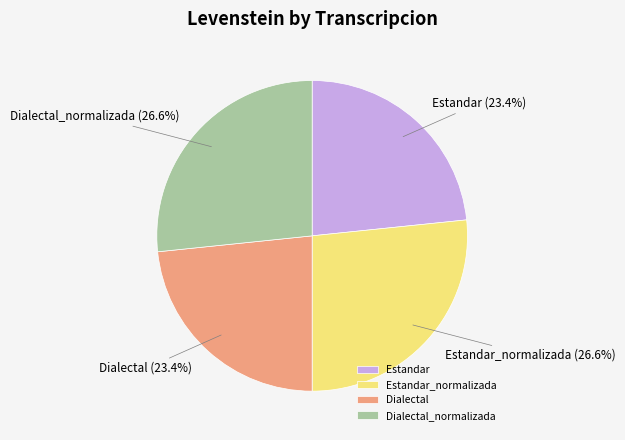

Is Dialectal_normalizada the majority of the pie?

No